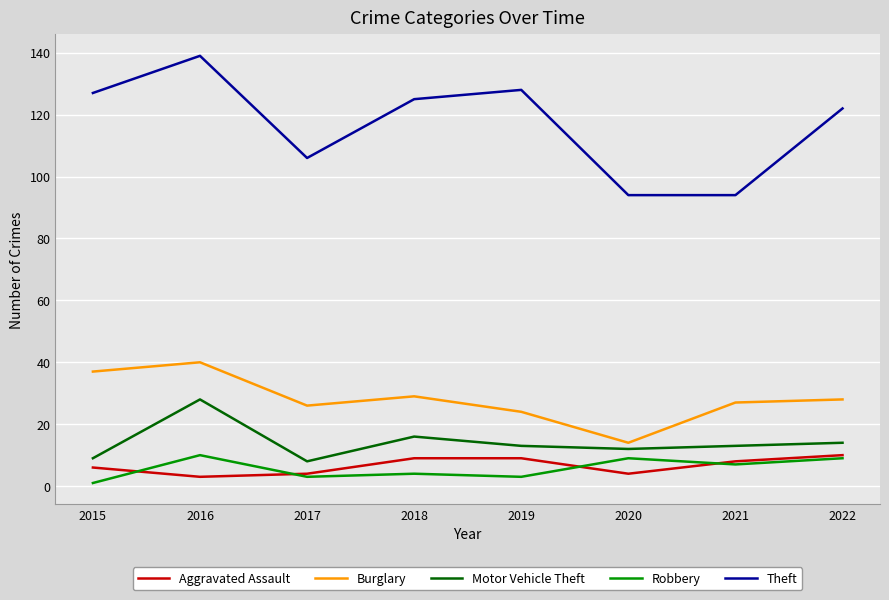

How many series are shown in this chart?

5